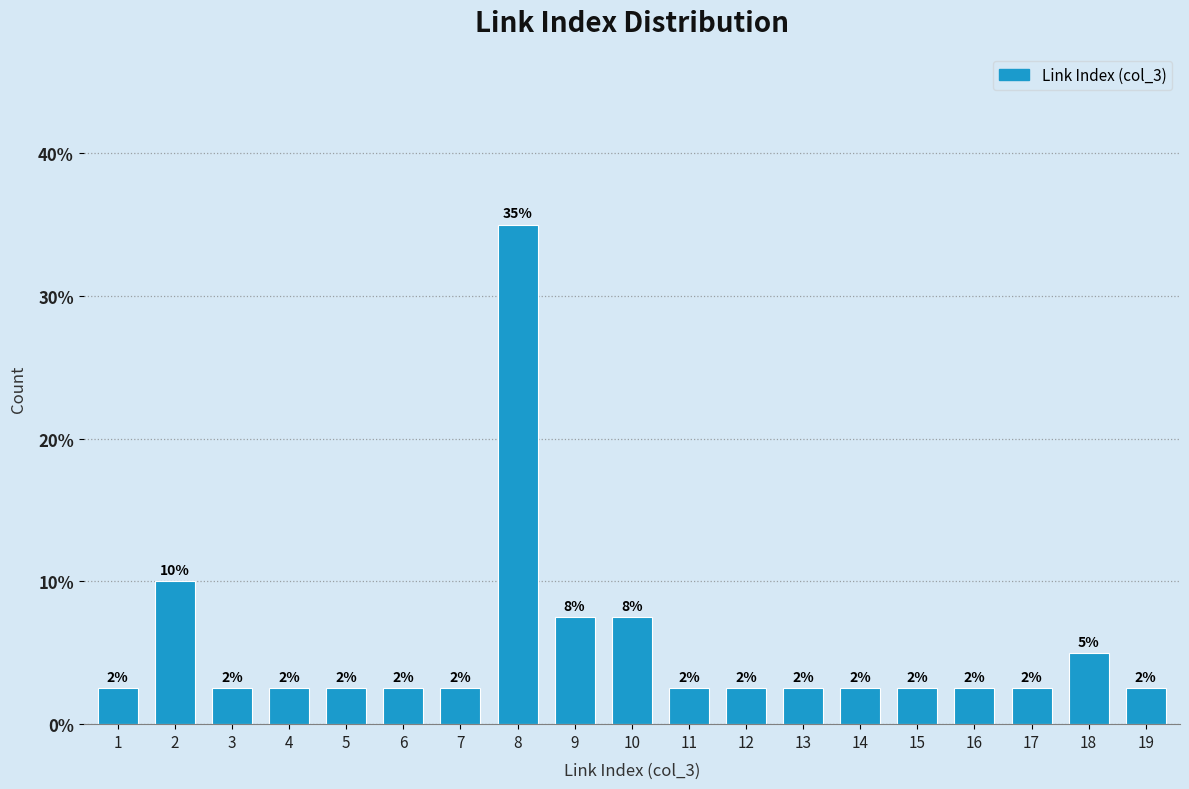

How many bars are there in total?

19